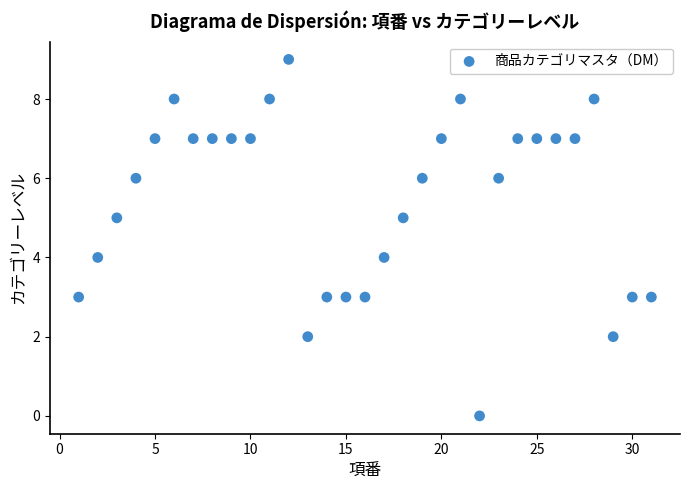

What is the range of X values (max minus min)?

30